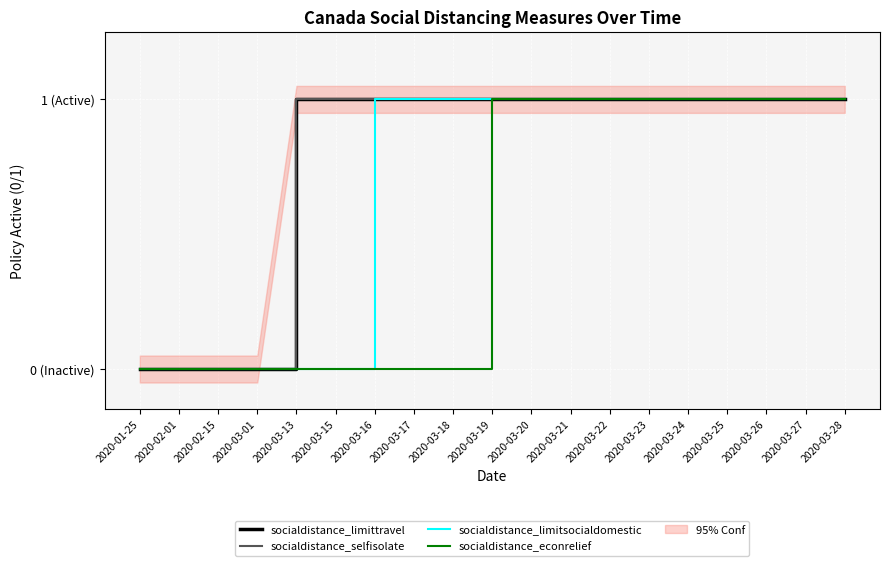

Read the socialdistance_selfisolate value at 2020-03-25.

1